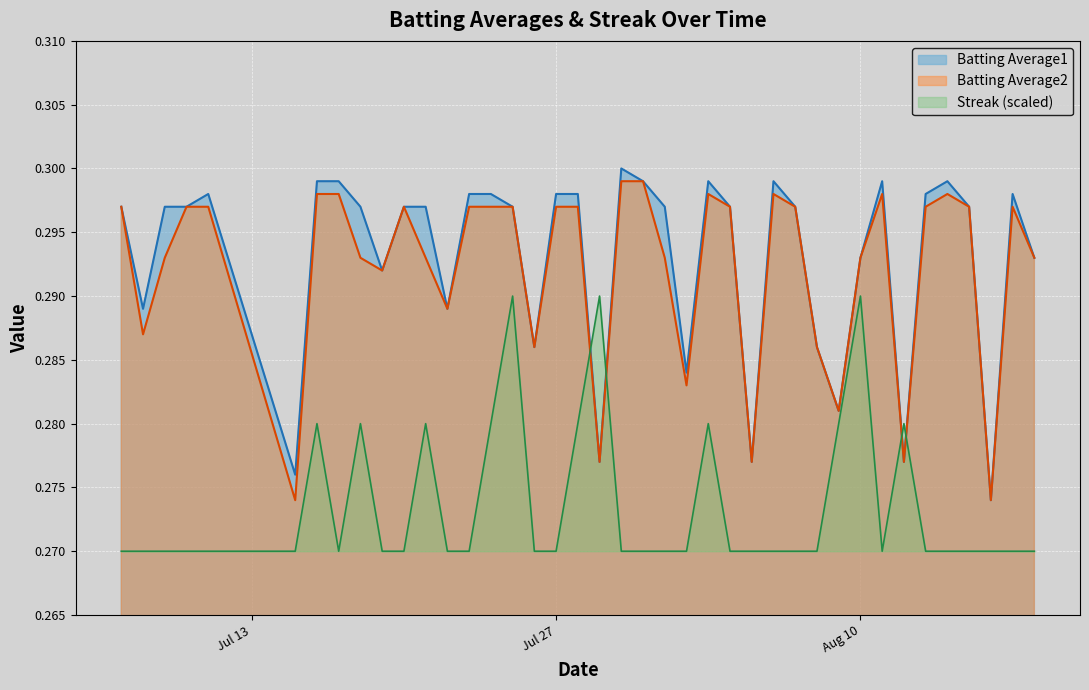

How many lines are shown in the chart?

3